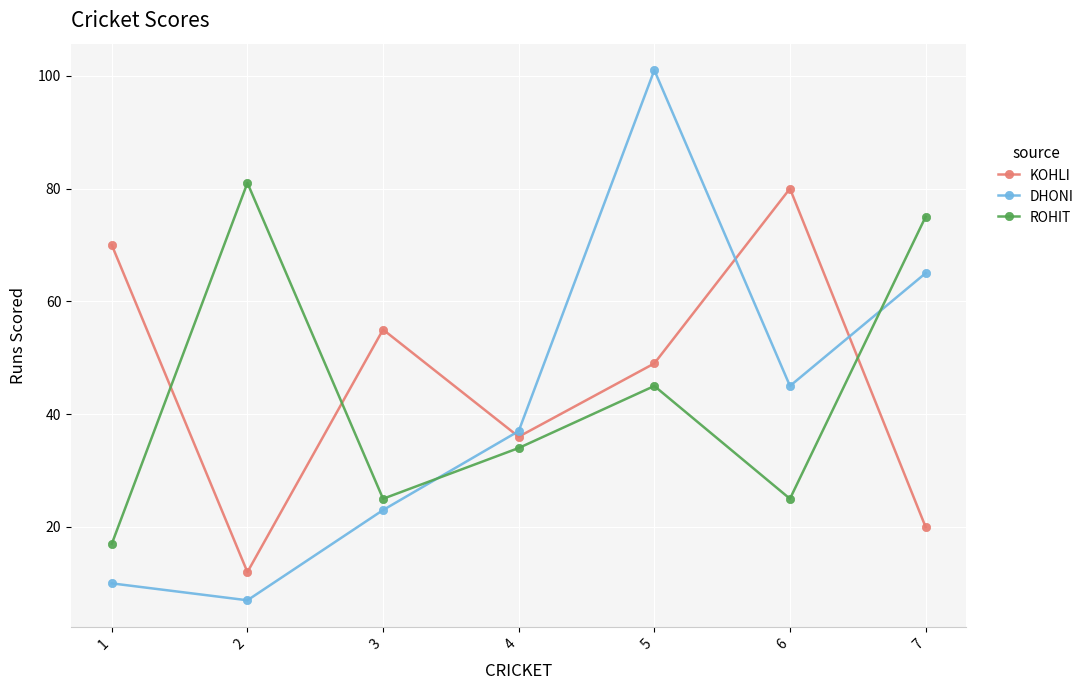

What is the approximate value of ROHIT at 4, to the nearest 5?

35